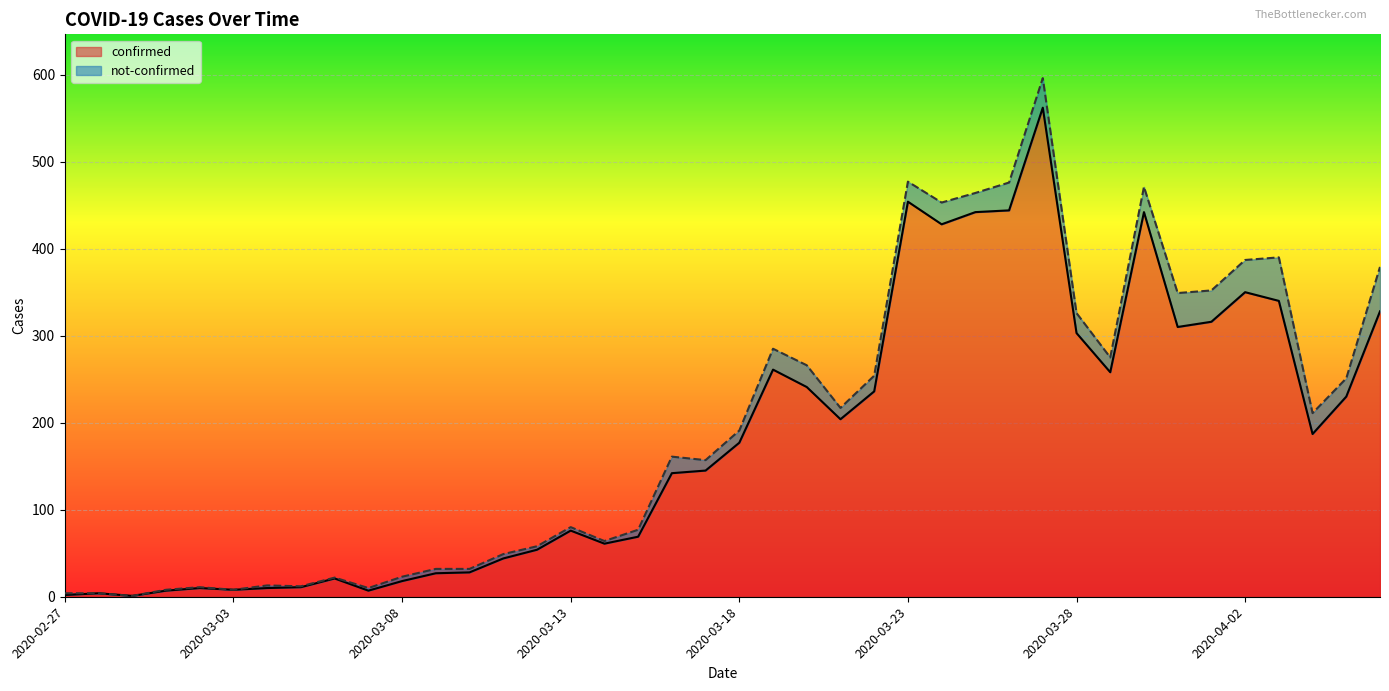

What is the sum of the values at 2020-03-21 and 2020-03-25?

646